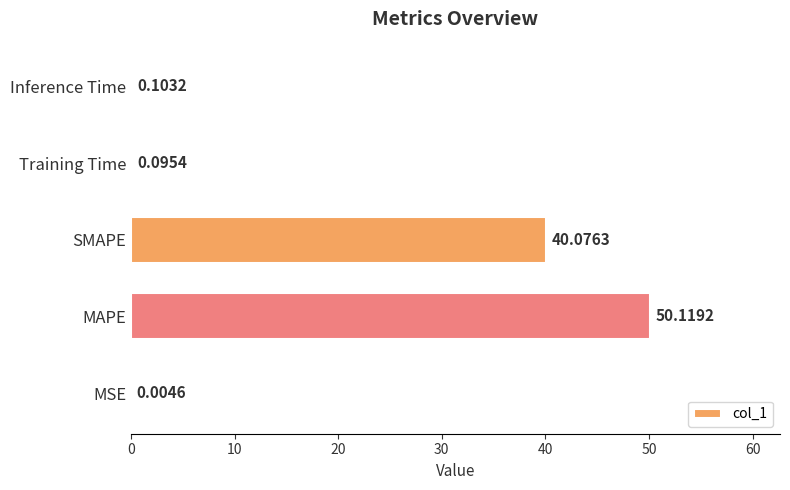

What is the change in value from SMAPE to Training Time?

-40.0